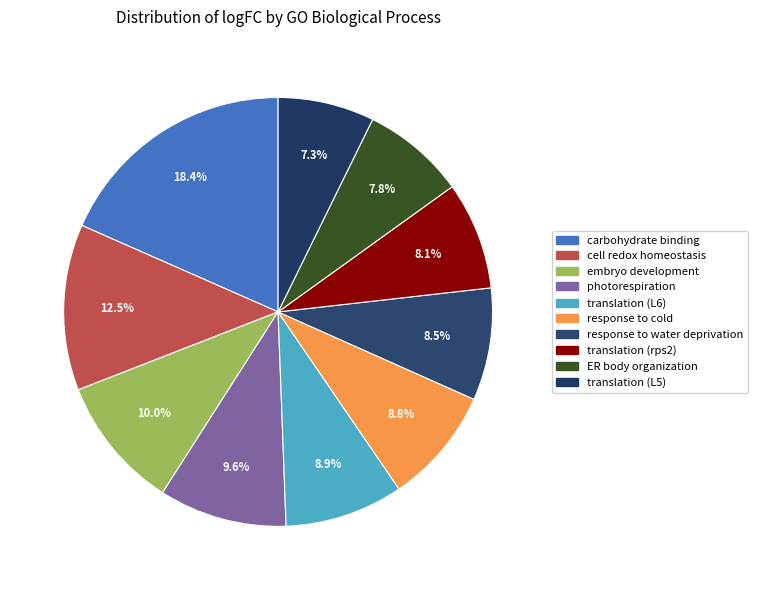

How many slices are in this pie chart?

10